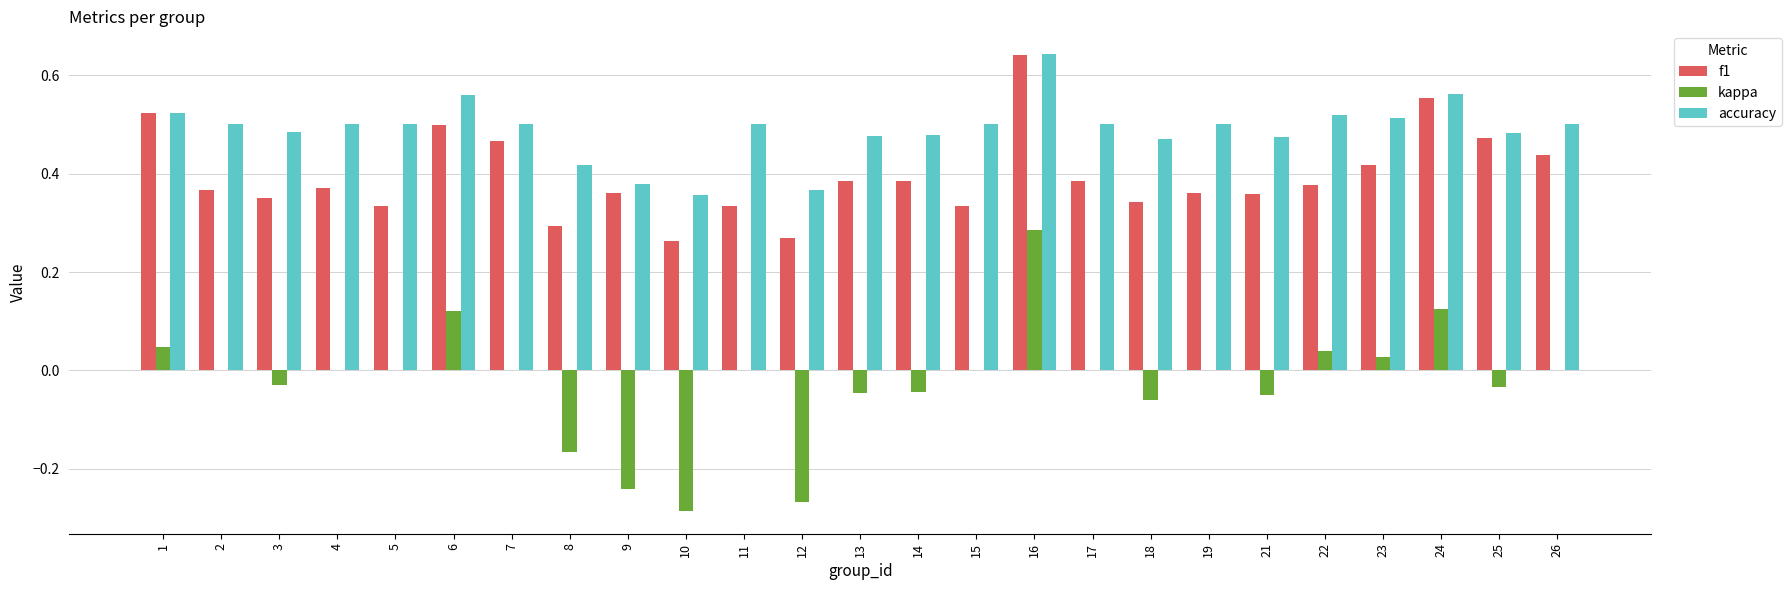

The accuracy series shows 0.1 at 10. True or false?

False